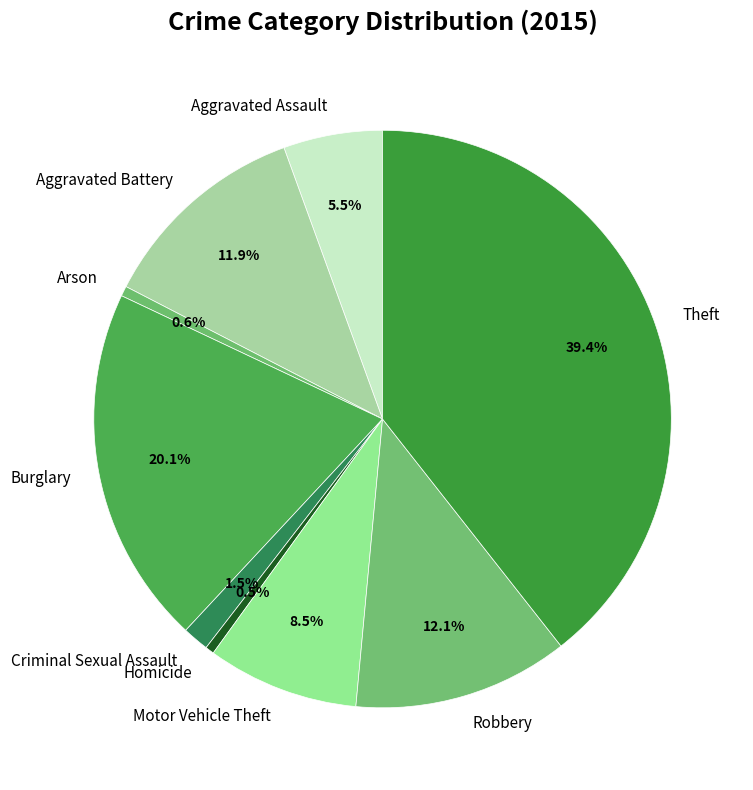

Count the number of slices in the pie.

9